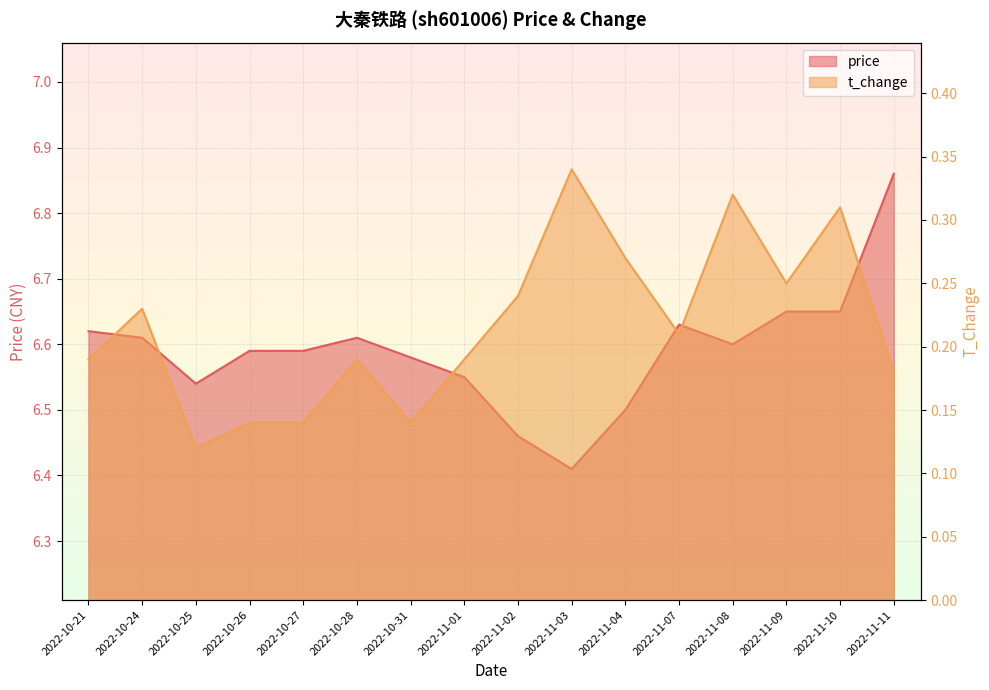

At how many categories does at least one series exceed 1?

16